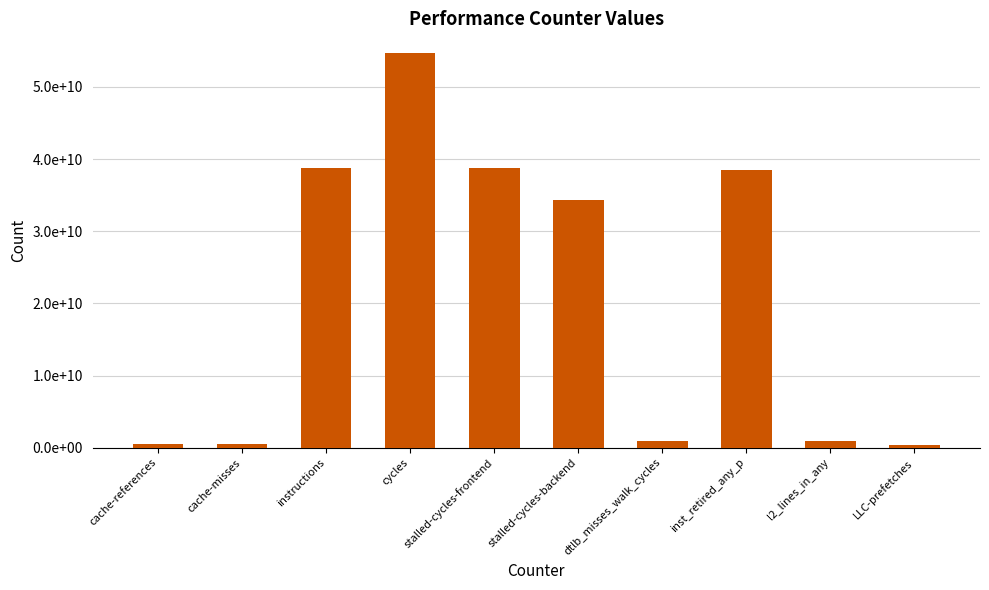

List the labels in order of value, largest first.

cycles, stalled-cycles-frontend, instructions, inst_retired_any_p, stalled-cycles-backend, dtlb_misses_walk_cycles, l2_lines_in_any, cache-references, cache-misses, LLC-prefetches